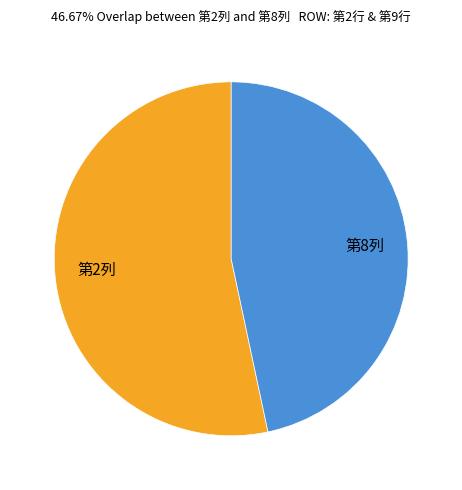

Is there any slice that represents more than half of the pie?

Yes